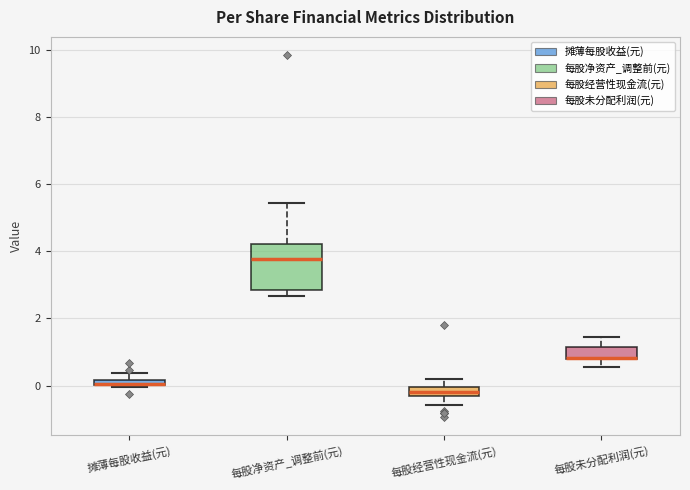

Comparing the boxes themselves (not the whiskers), which one is the tallest?

每股净资产_调整前(元)